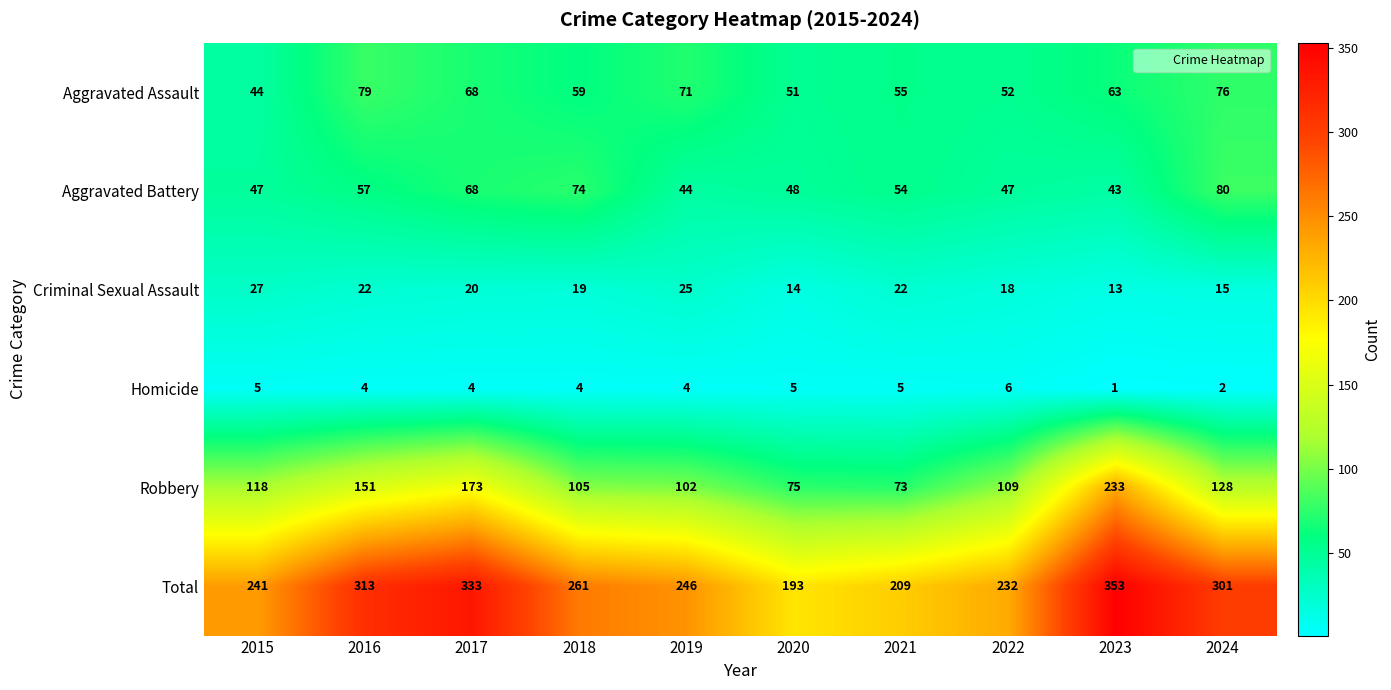

What is the difference between the highest and lowest values at 2017?

329